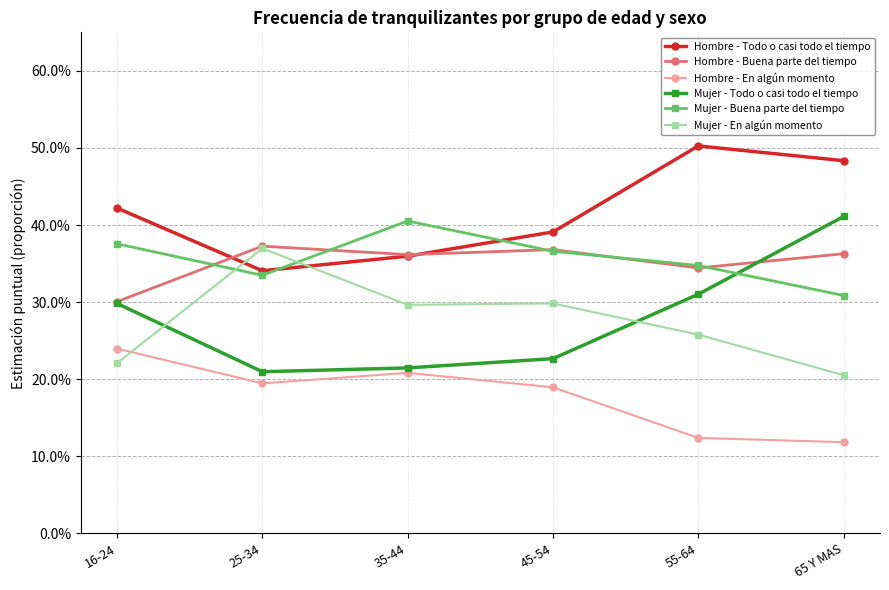

At which category does Mujer - Todo o casi todo el tiempo reach its first local valley?

25-34